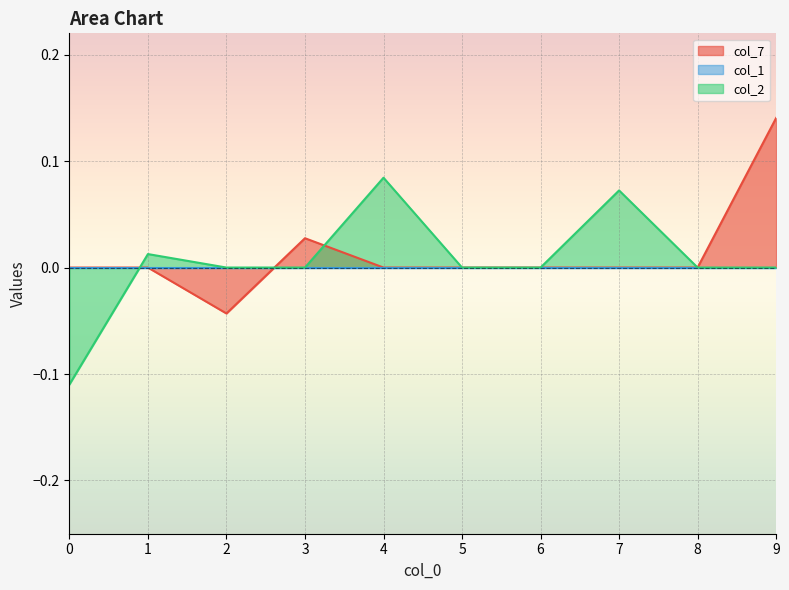

Which series has the widest spread of values?

col_2